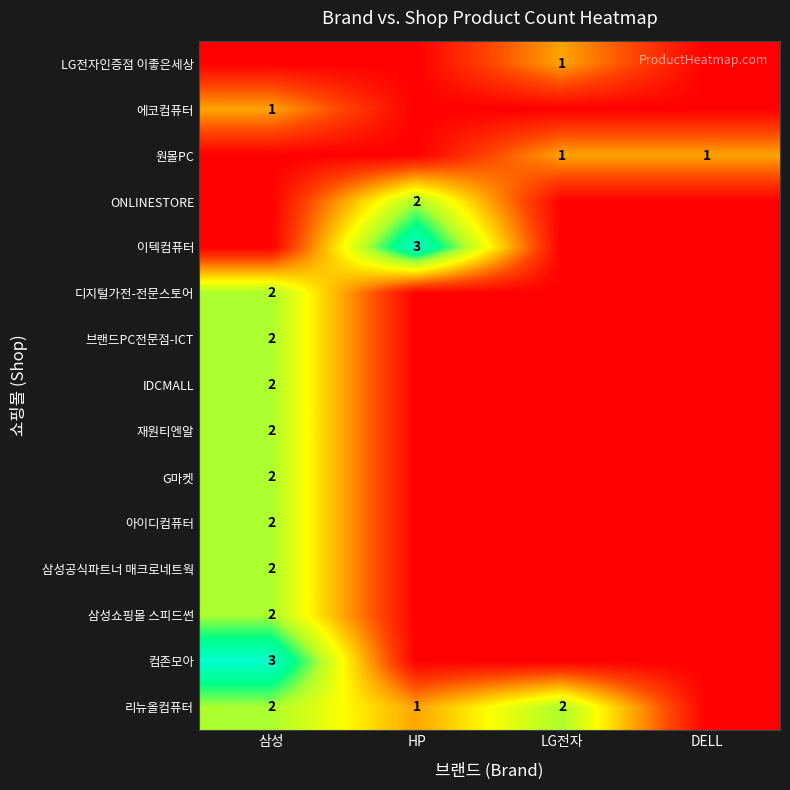

What is the total value across all series at 삼성?

22